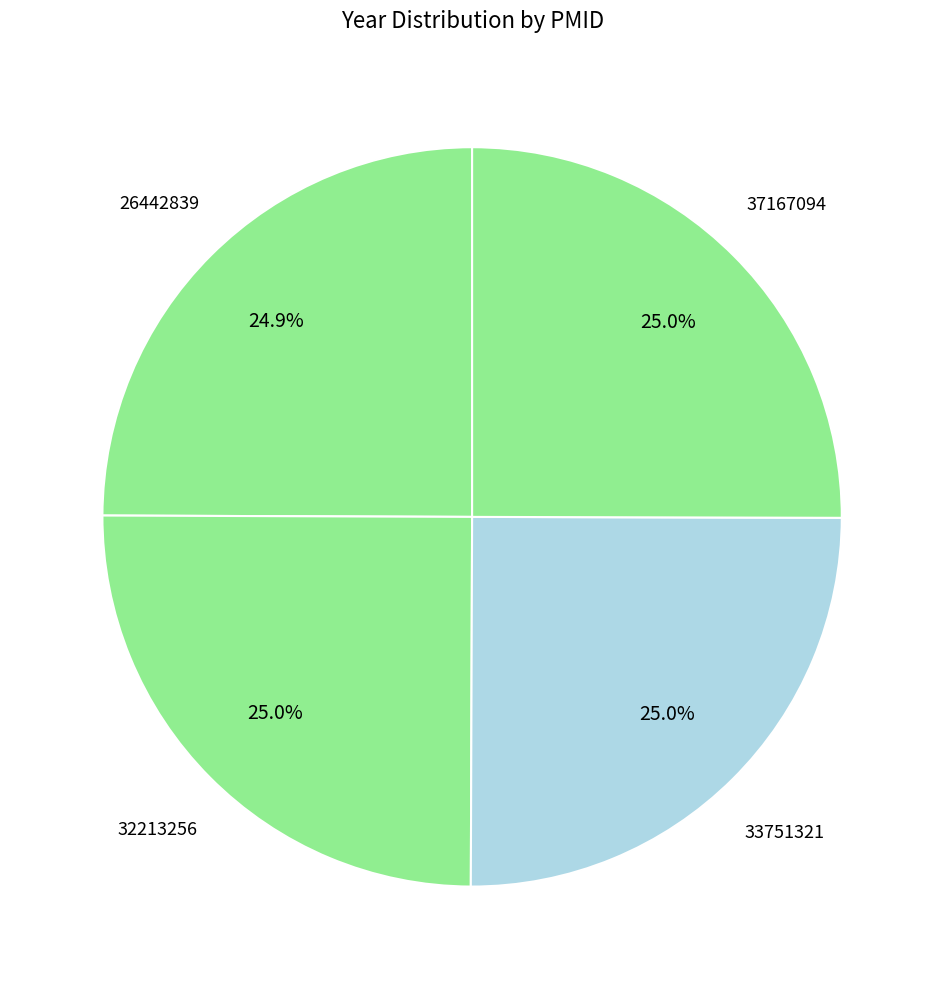

What percentage is the 33751321 slice, to the nearest percent?

25%